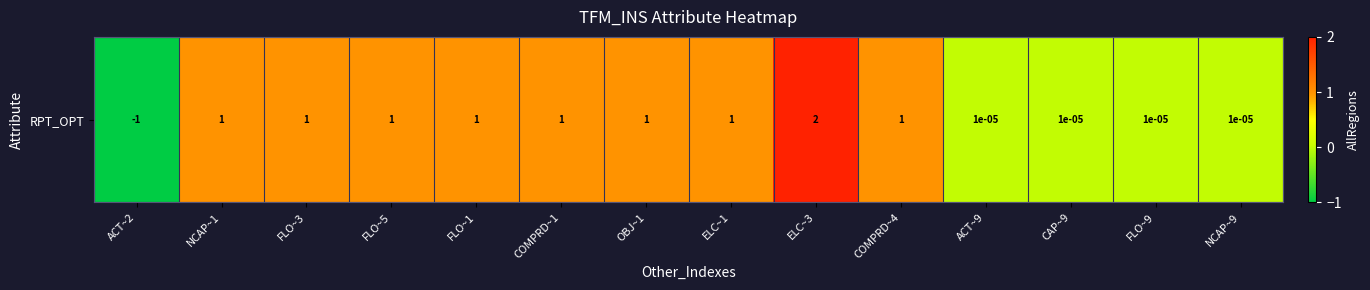

Count the number of categories in the chart.

14